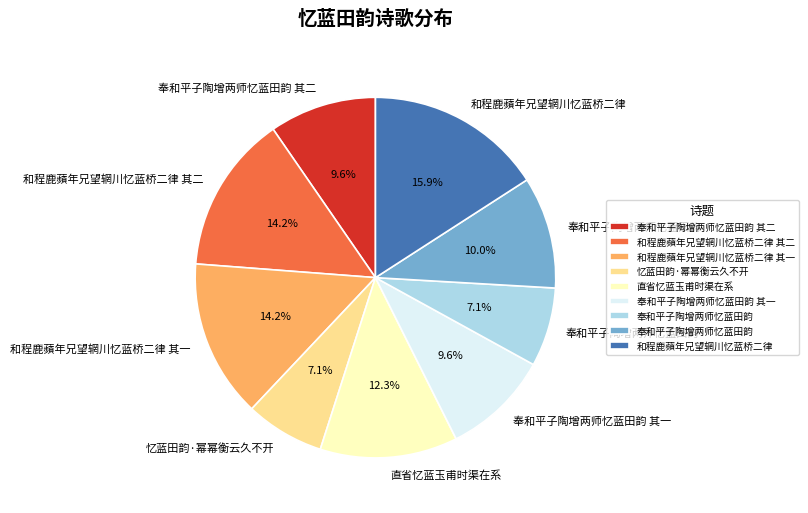

To the nearest percent, what is the average slice percentage?

11%